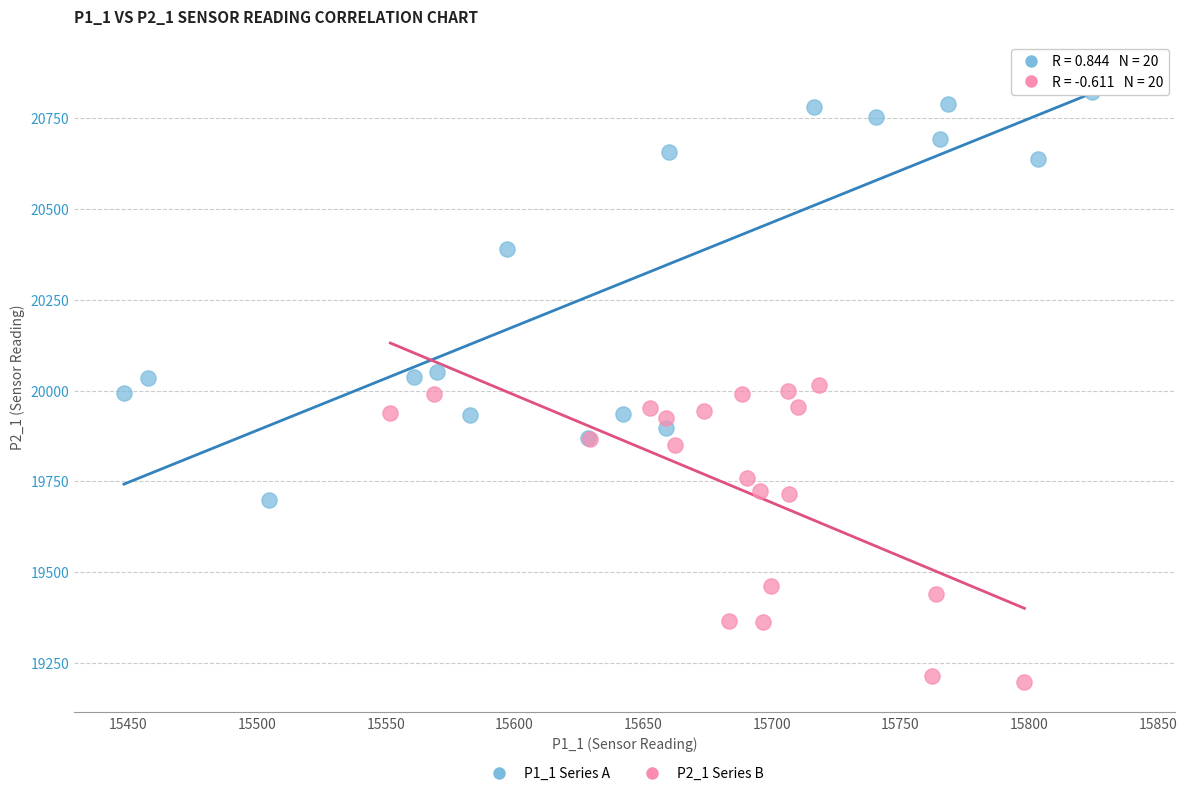

What are all the series names shown in the legend?

P1_1 Series A, P2_1 Series B